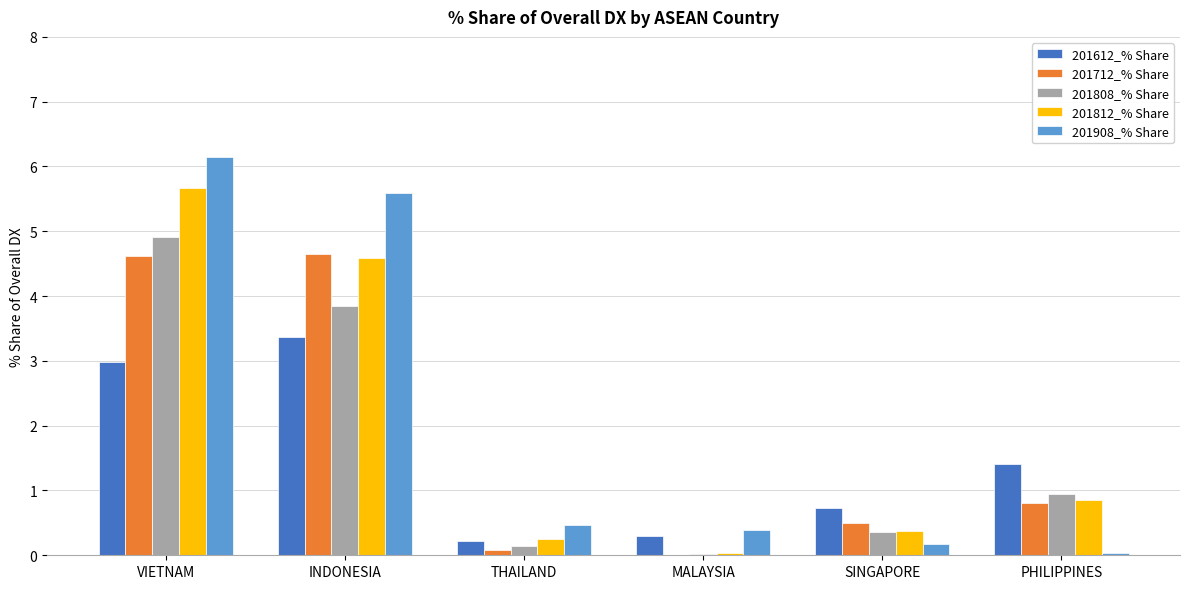

Is the value of 201612_% Share at PHILIPPINES greater than the value of 201908_% Share at INDONESIA?

No